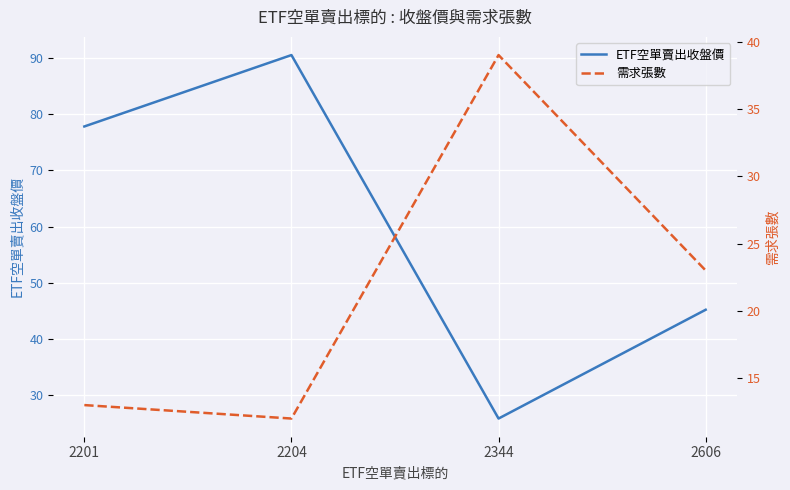

Read the 需求張數 value at 2201.

13.0